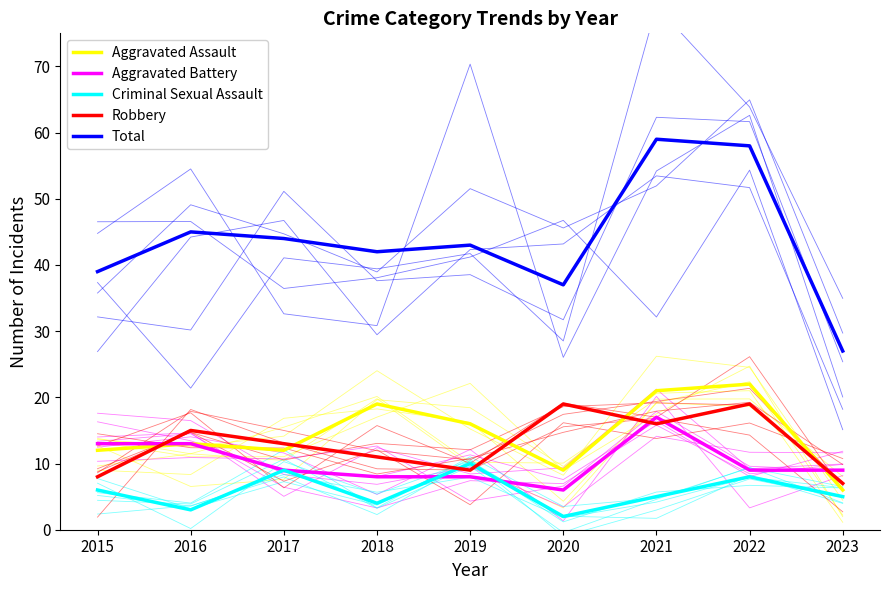

Reading right to left, extract all data points from this chart.

Aggravated Assault: 2023=6	2022=22	2021=21	2020=9	2019=16	2018=19	2017=12	2016=13	2015=12
Aggravated Battery: 2023=9	2022=9	2021=17	2020=6	2019=8	2018=8	2017=9	2016=13	2015=13
Criminal Sexual Assault: 2023=5	2022=8	2021=5	2020=2	2019=10	2018=4	2017=9	2016=3	2015=6
Robbery: 2023=7	2022=19	2021=16	2020=19	2019=9	2018=11	2017=13	2016=15	2015=8
Total: 2023=27	2022=58	2021=59	2020=37	2019=43	2018=42	2017=44	2016=45	2015=39